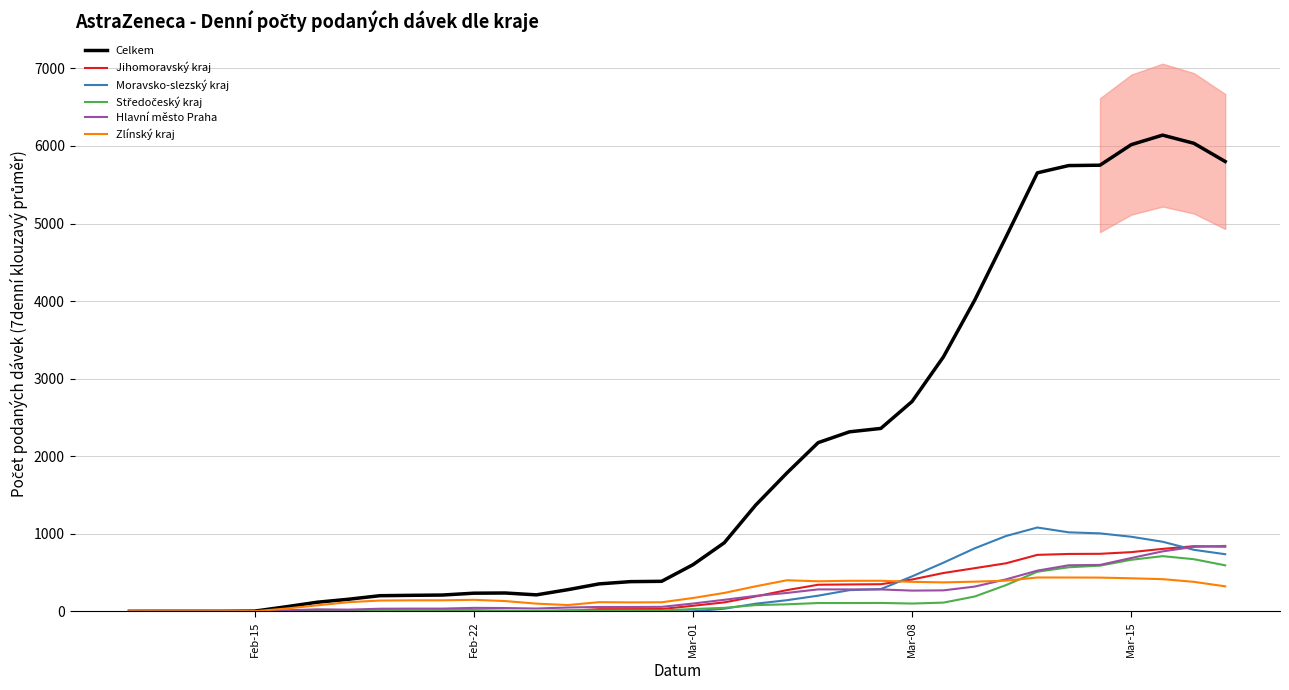

What is the highest value of the Celkem series?

6139.6